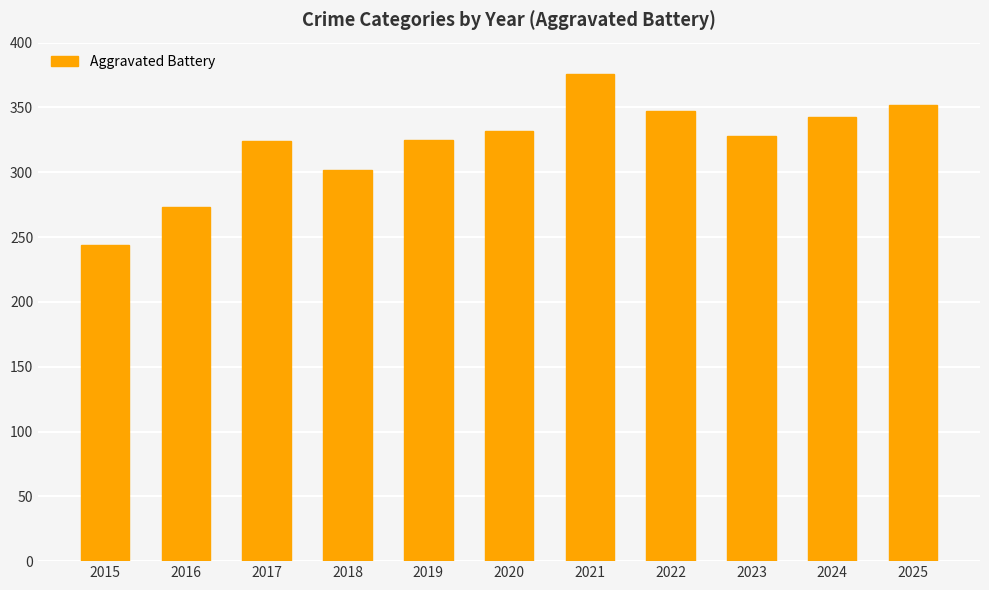

What value does the data have at 2022, to the nearest 50?

350